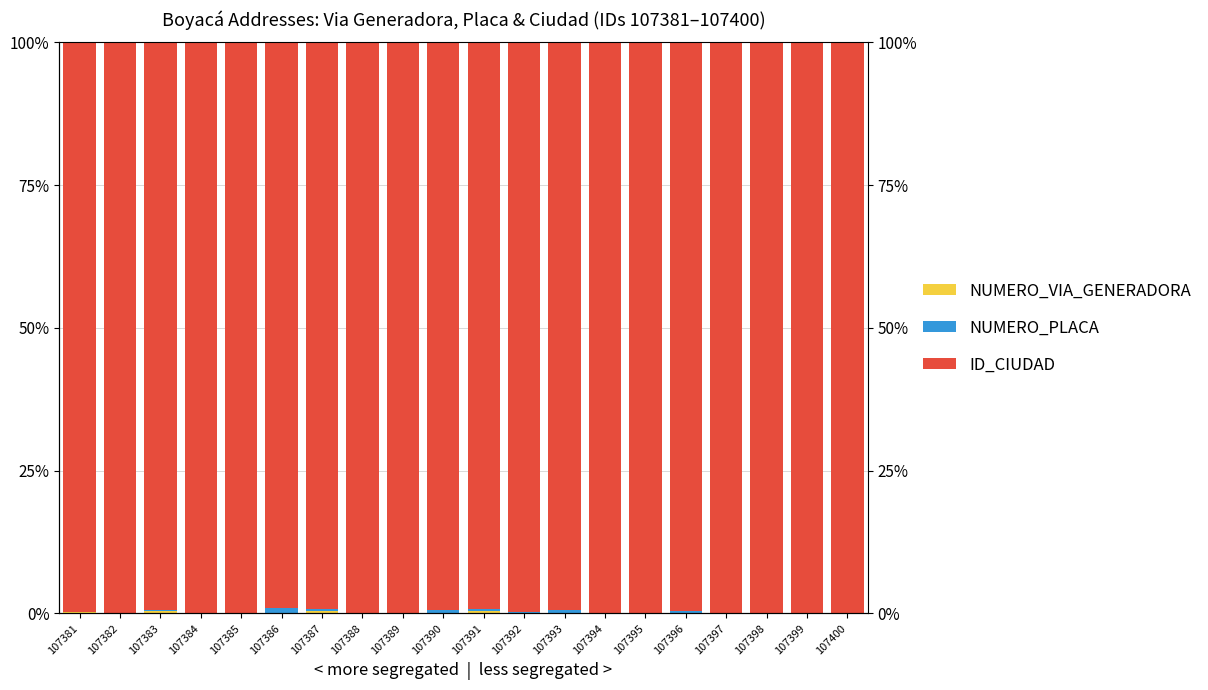

What are all the series names shown in the legend?

NUMERO_VIA_GENERADORA, NUMERO_PLACA, ID_CIUDAD